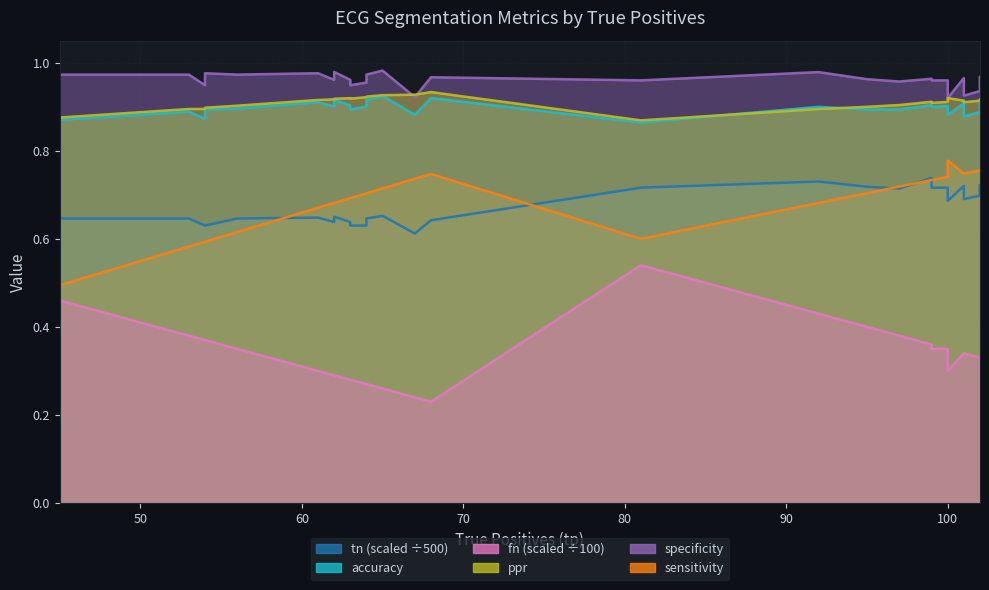

At how many categories does at least one series exceed 0?

30